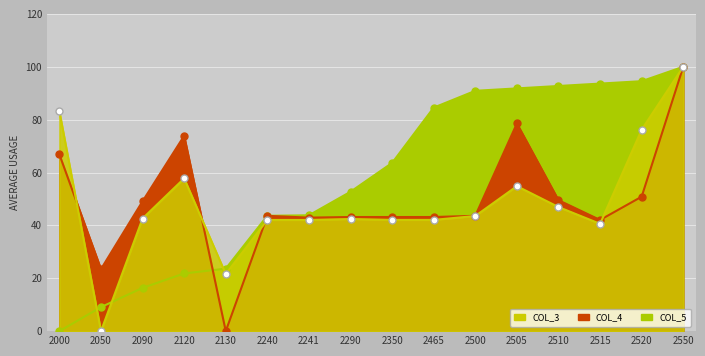

At which category is the sum across all series the highest?

2550